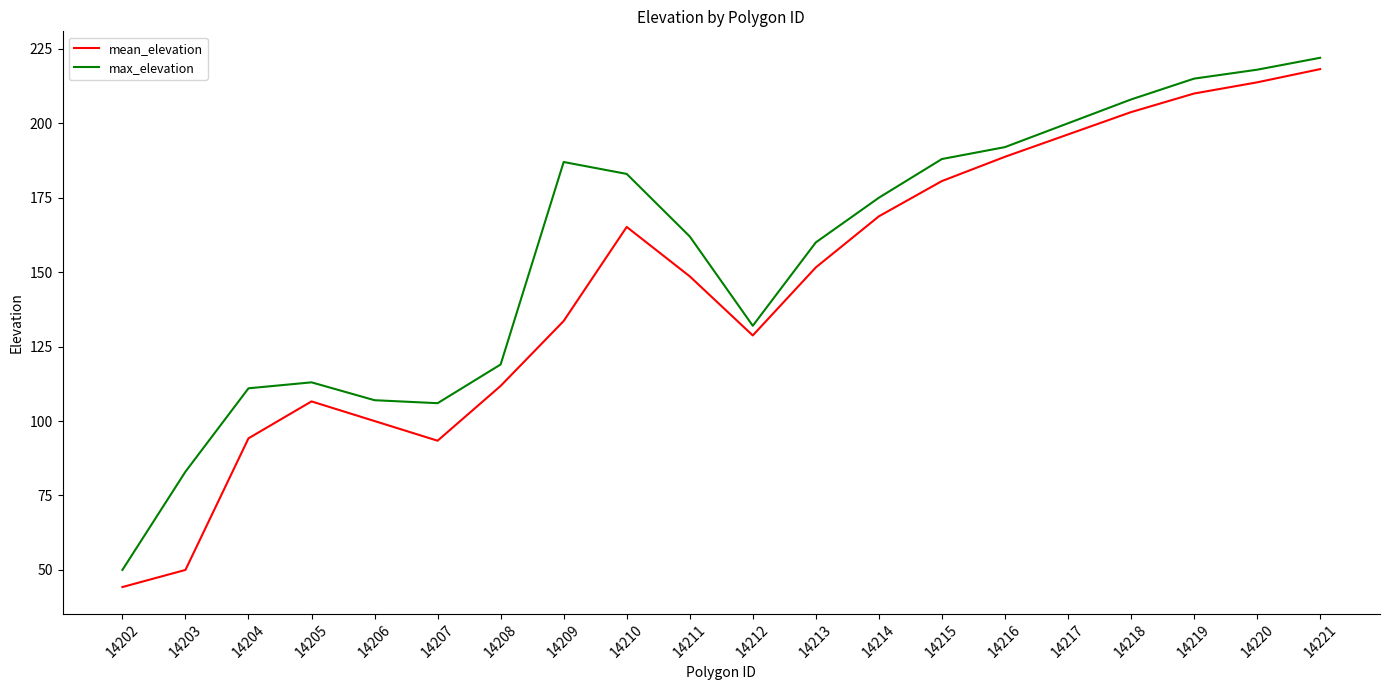

Between 14203 and 14204, which series saw the biggest shift?

mean_elevation